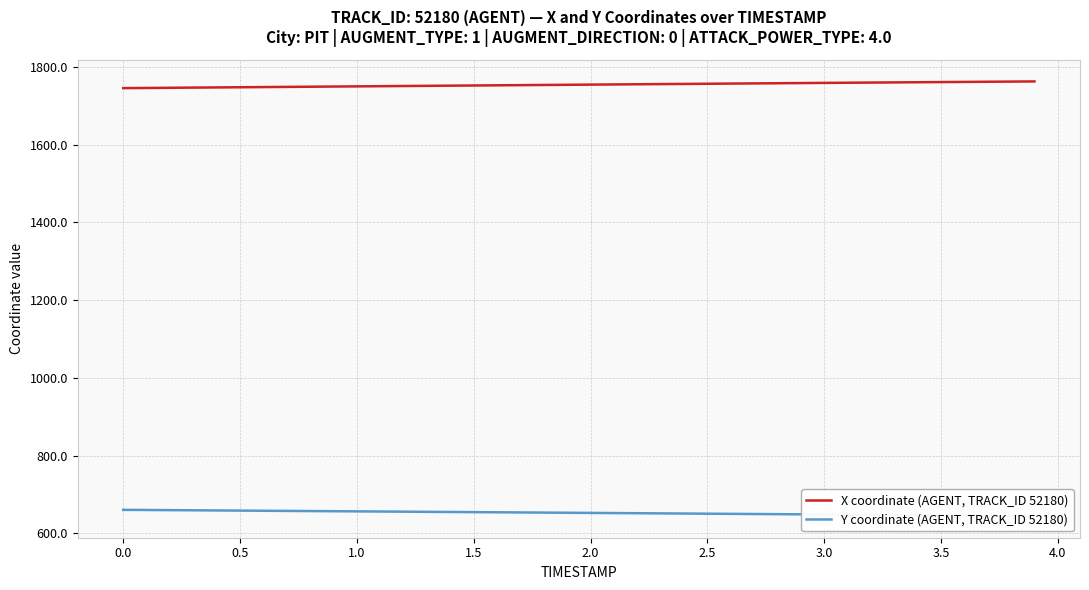

Rank the series by their average value, from highest to lowest.

X coordinate (AGENT, TRACK_ID 52180), Y coordinate (AGENT, TRACK_ID 52180)